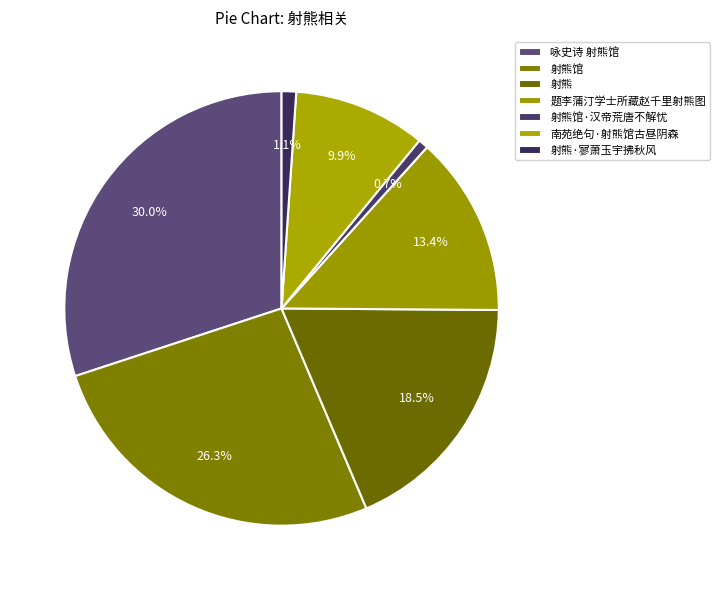

Count the number of slices in the pie.

7